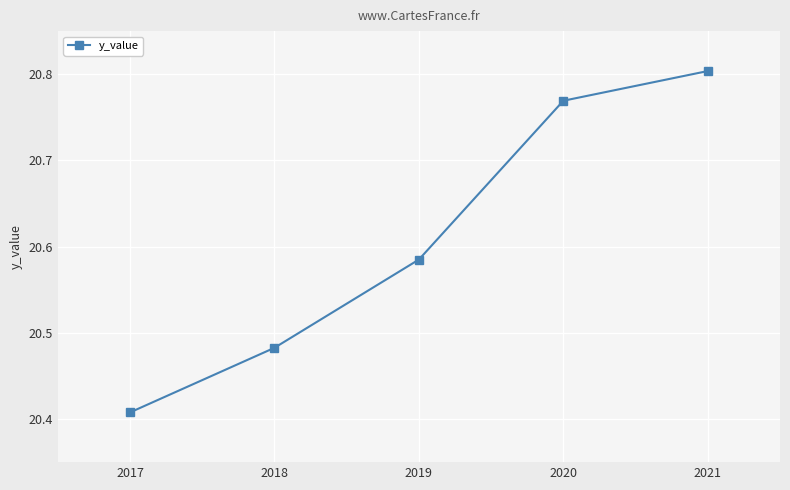

Which label corresponds to the smallest value in the chart?

2017